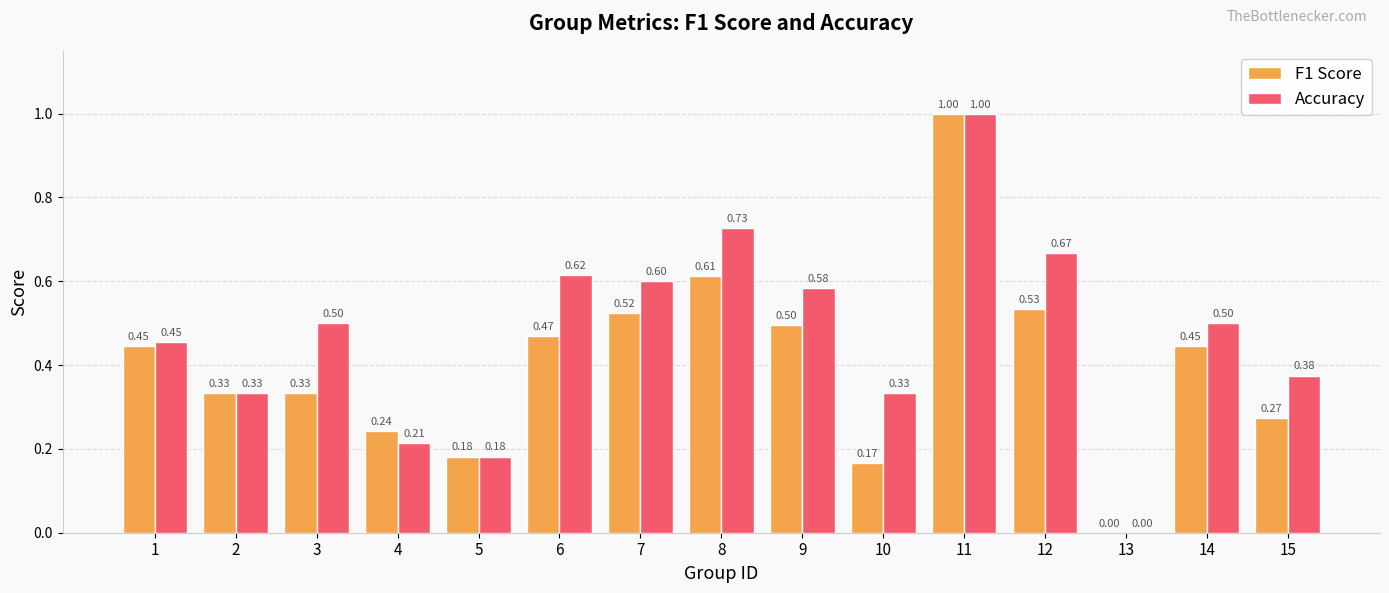

What is the sum of the Accuracy values at 7 and 1?

1.1